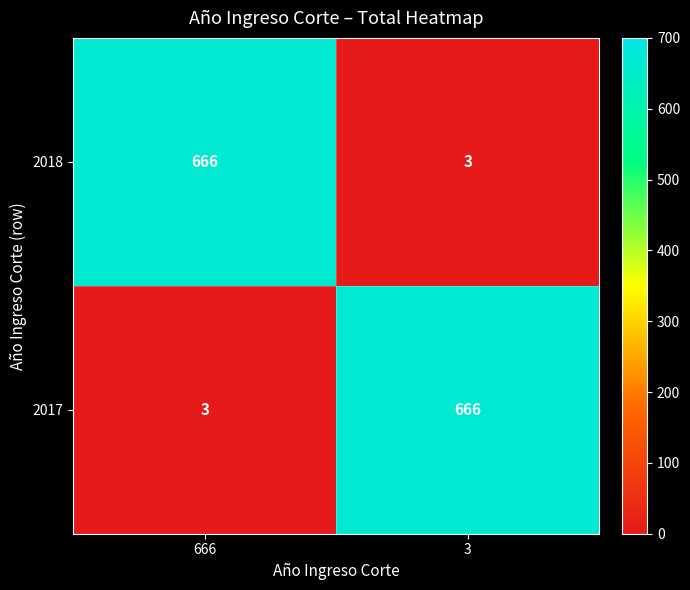

What is the spread (max minus min) of values at 666?

663